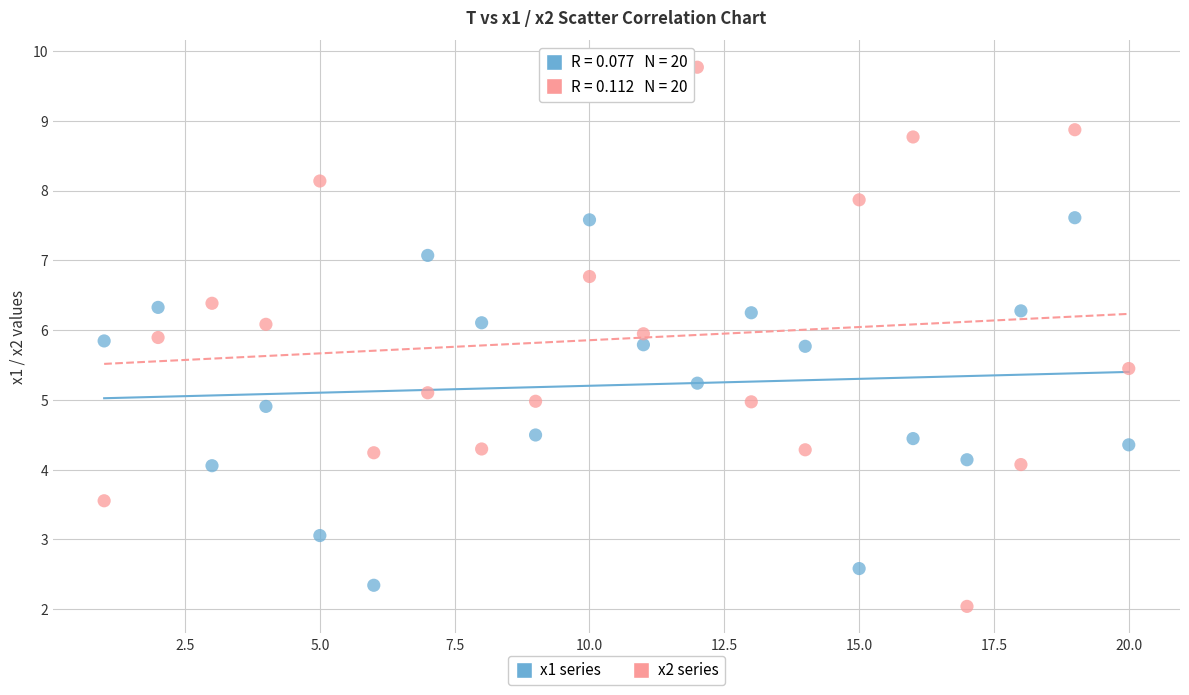

Which series reaches the maximum Y coordinate?

x2 series